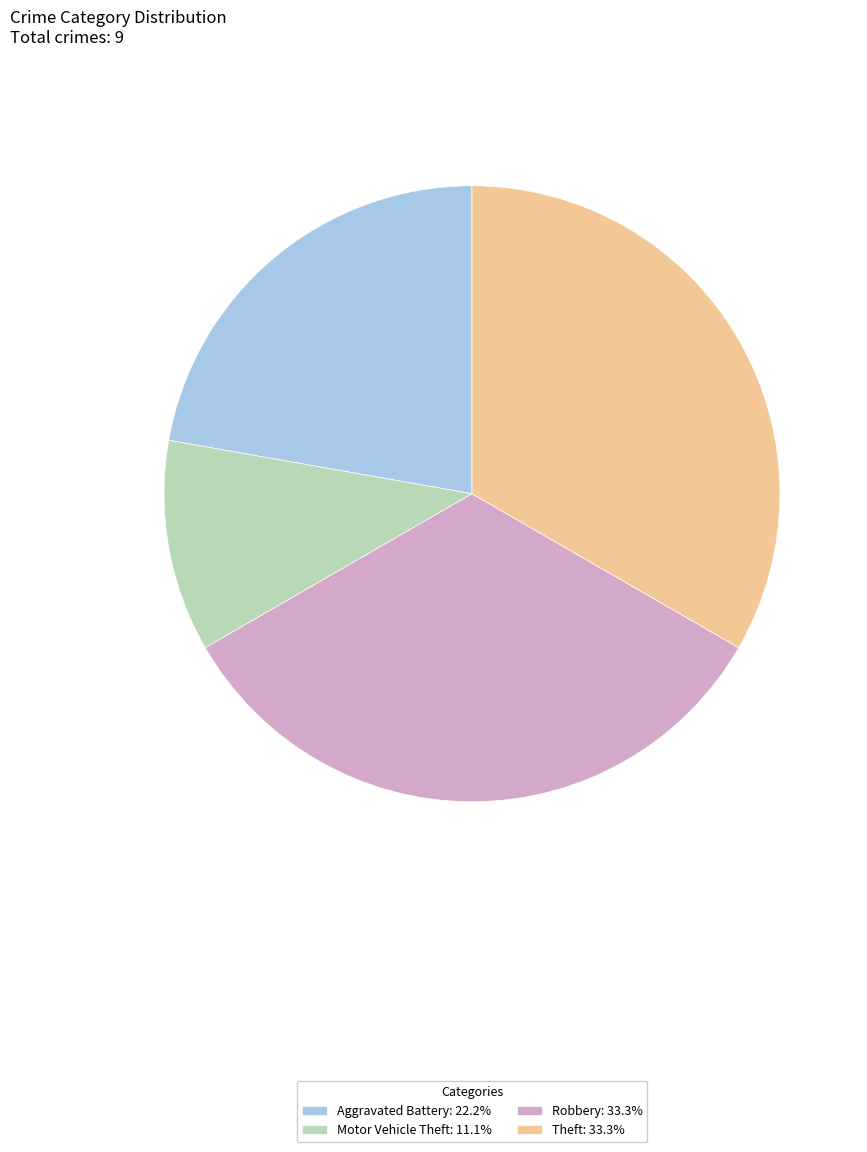

Is there any slice that represents more than half of the pie?

No